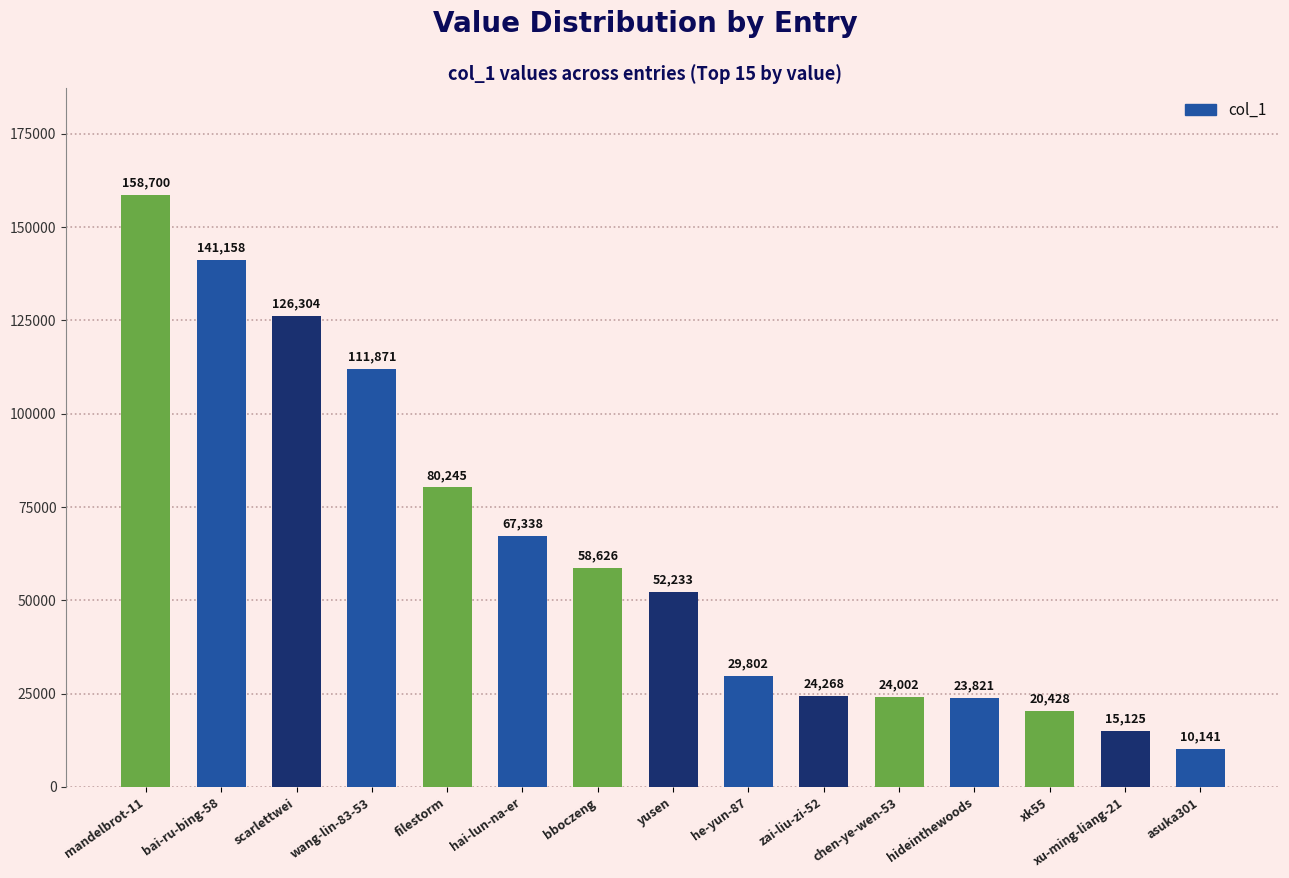

What position from the left is he-yun-87?

9